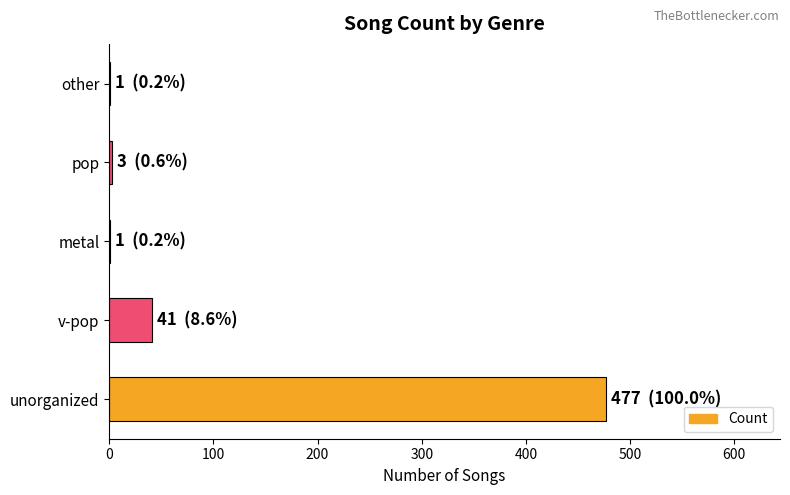

What is the maximum value shown in the chart?

477